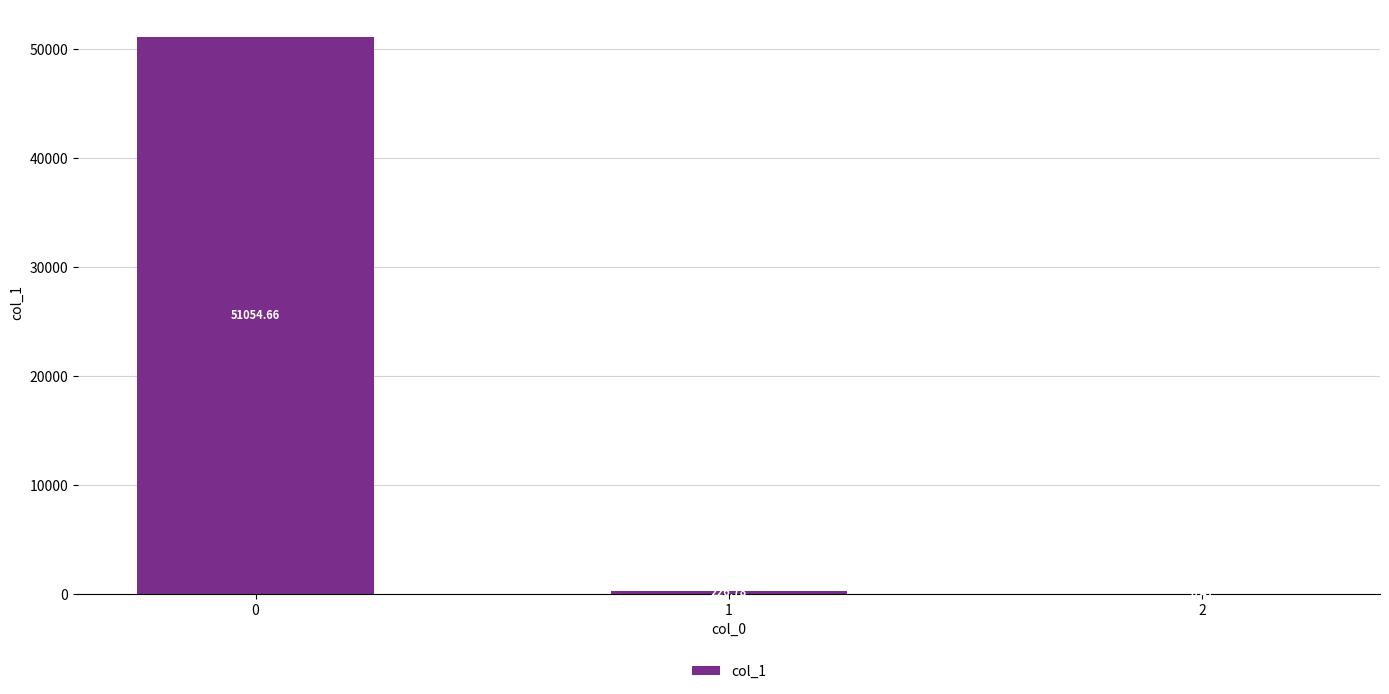

At which label is the value closest to 25527?

1